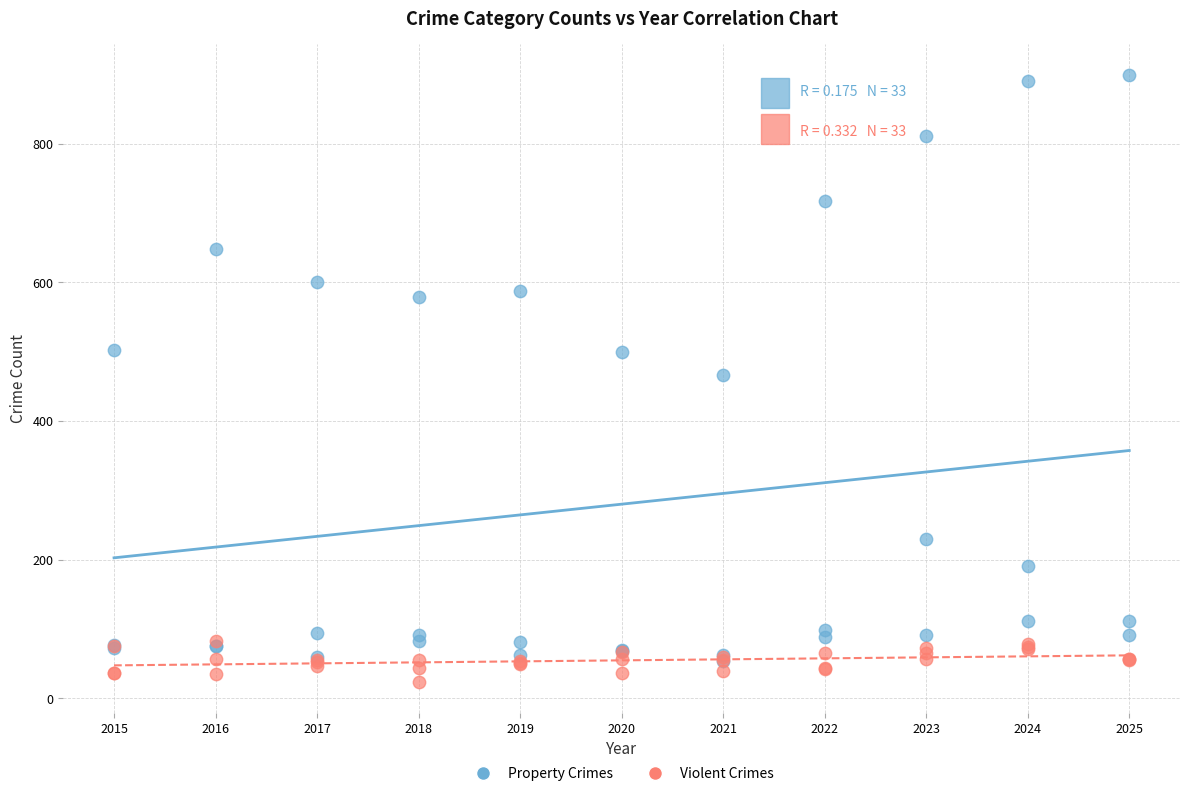

What are all the series names shown in the legend?

Property Crimes, Violent Crimes